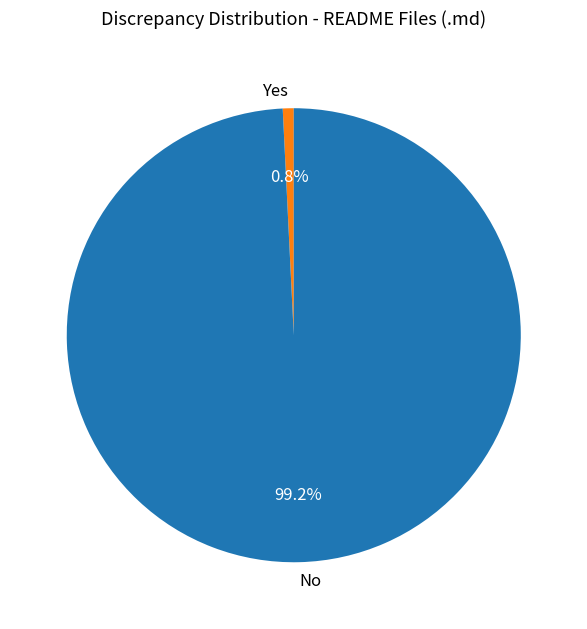

To the nearest percent, what is the average slice percentage?

50%